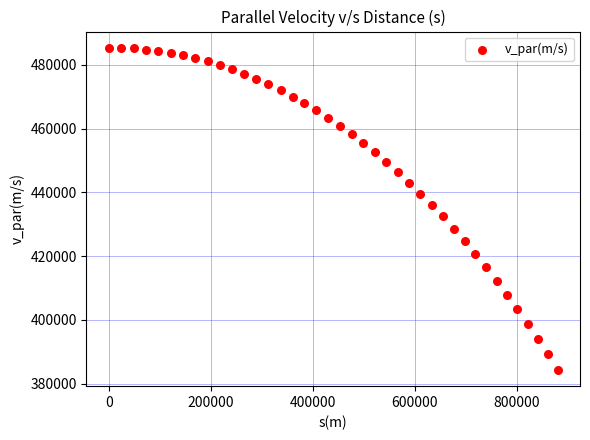

What is the range of Y values (max minus min)?

101139